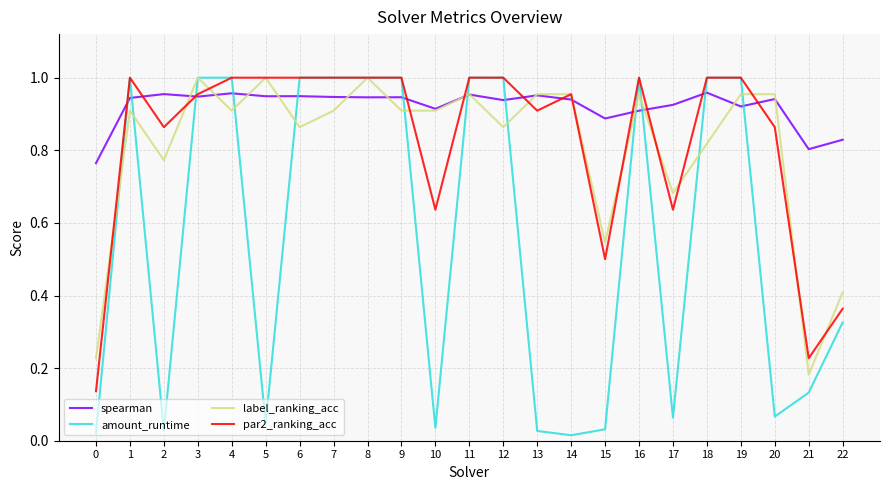

Rank the series at 17 from lowest to highest value.

amount_runtime, par2_ranking_acc, label_ranking_acc, spearman